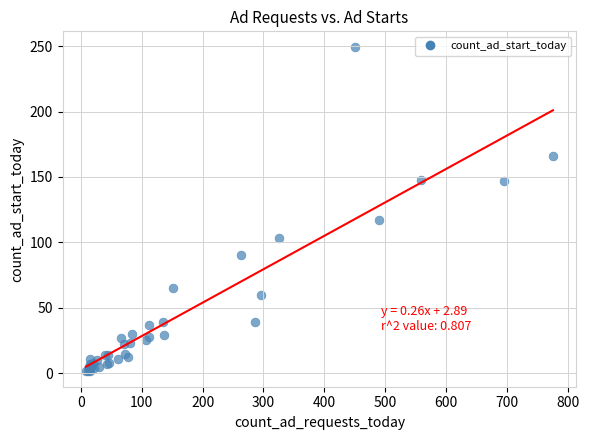

What Y value in the scatter plot is closest to 125?

117